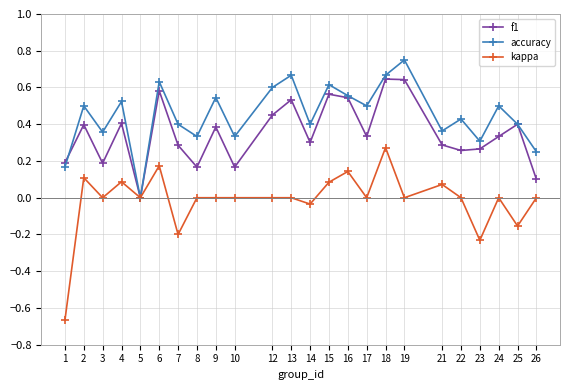

Rank the series by their maximum value, from highest to lowest.

accuracy, f1, kappa